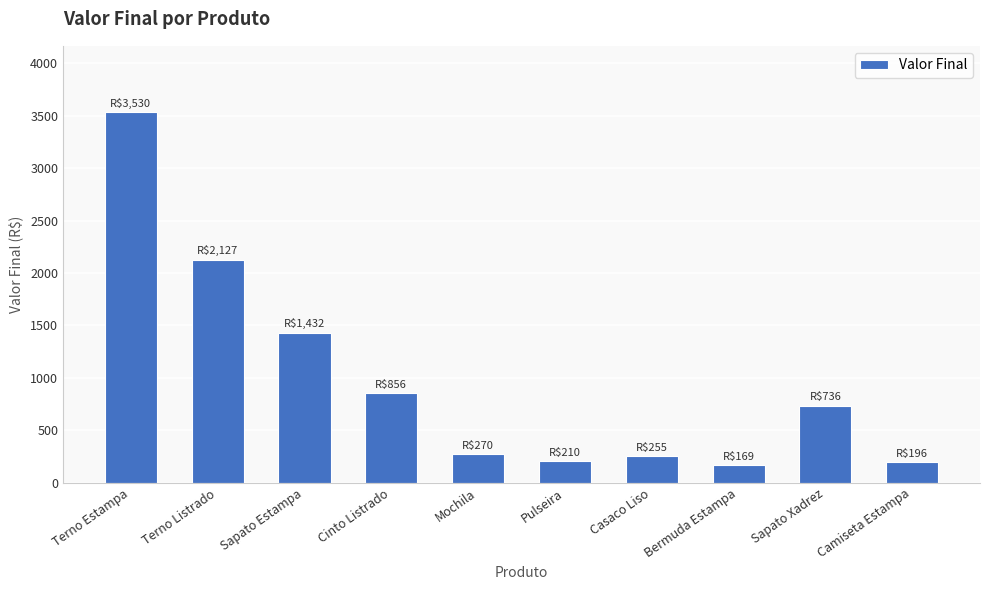

The chart shows a value of 1432 at Sapato Estampa. True or false?

True